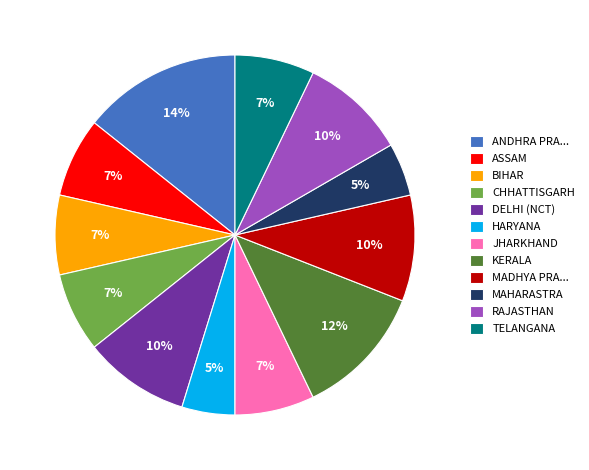

To the nearest percent, what portion does MAHARASTRA represent?

5%